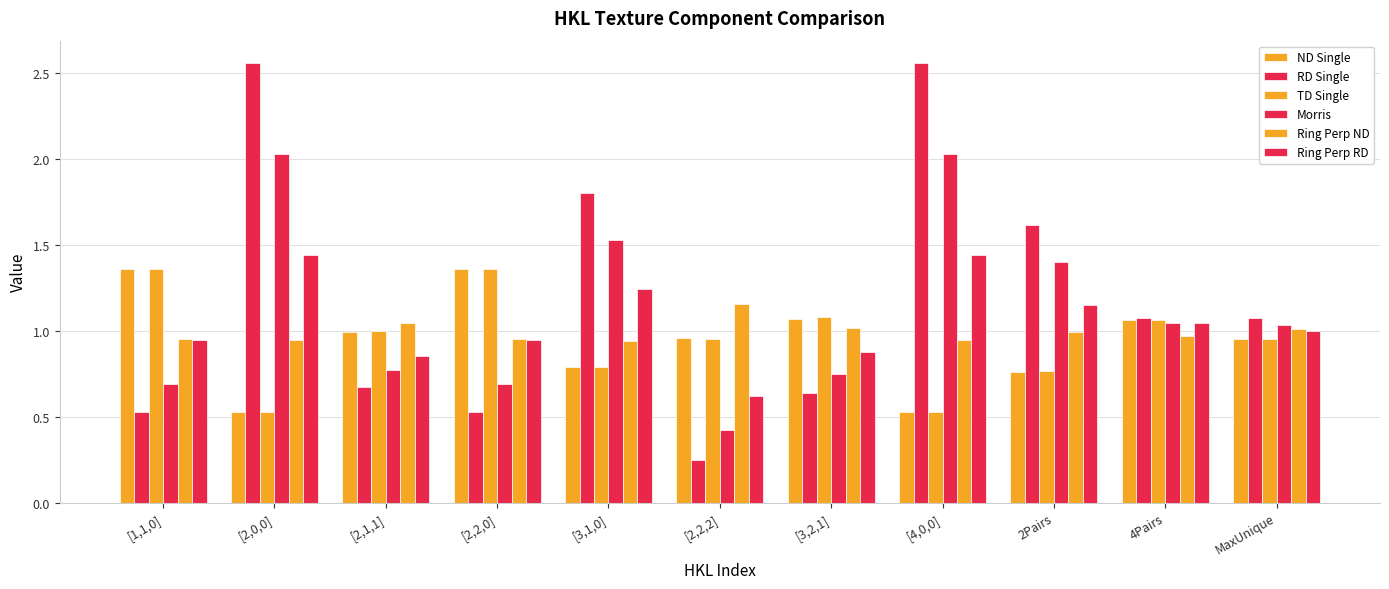

List the series in order of their peak value, lowest first.

Ring Perp ND, ND Single, TD Single, Ring Perp RD, Morris, RD Single